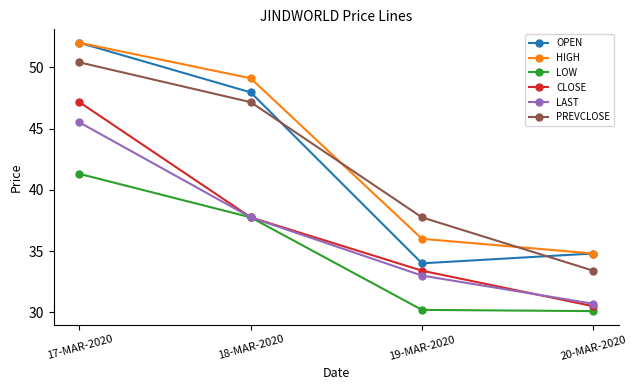

Does the chart have visible grid lines?

No